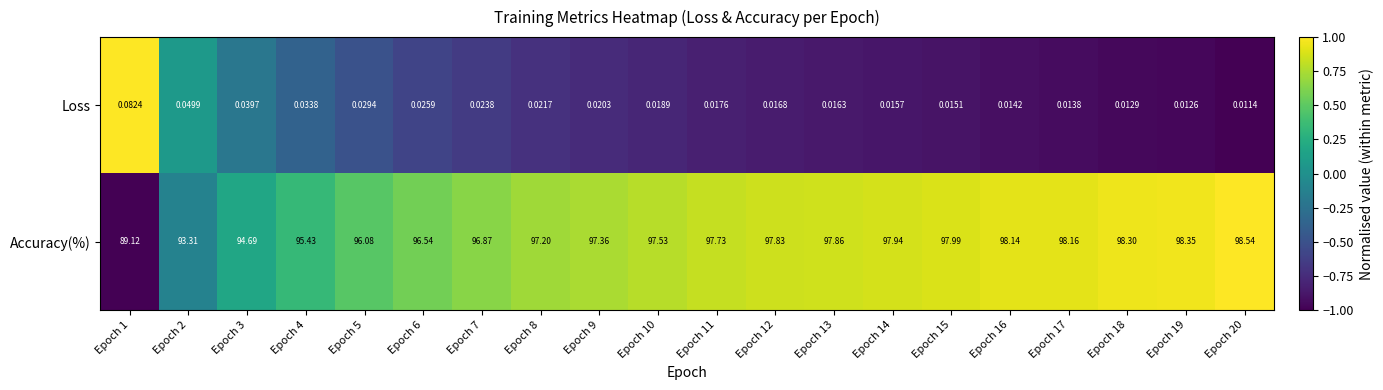

Which series has the largest range (max minus min)?

Accuracy(%)